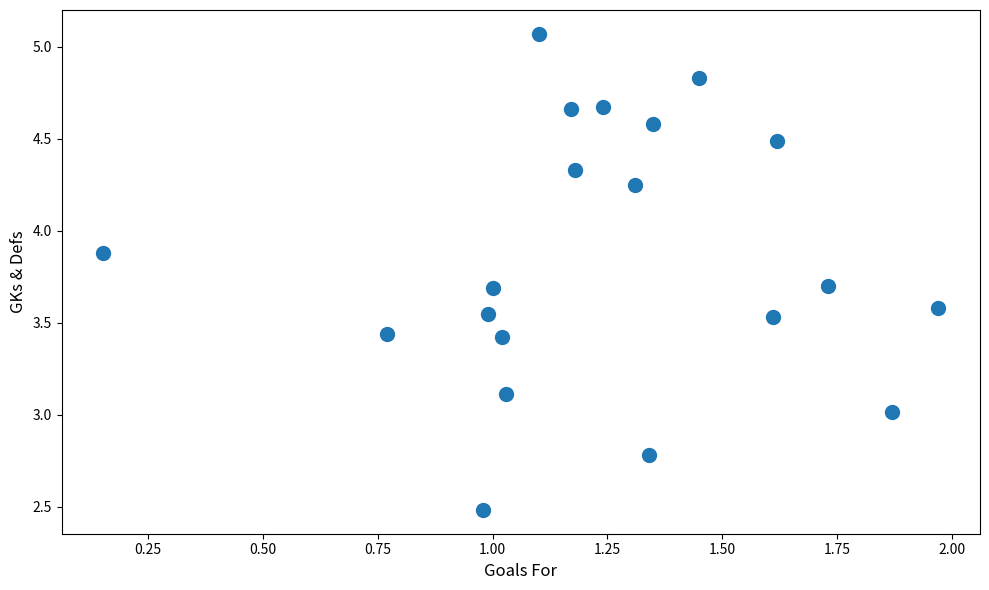

What is the range of Y values (max minus min)?

2.6